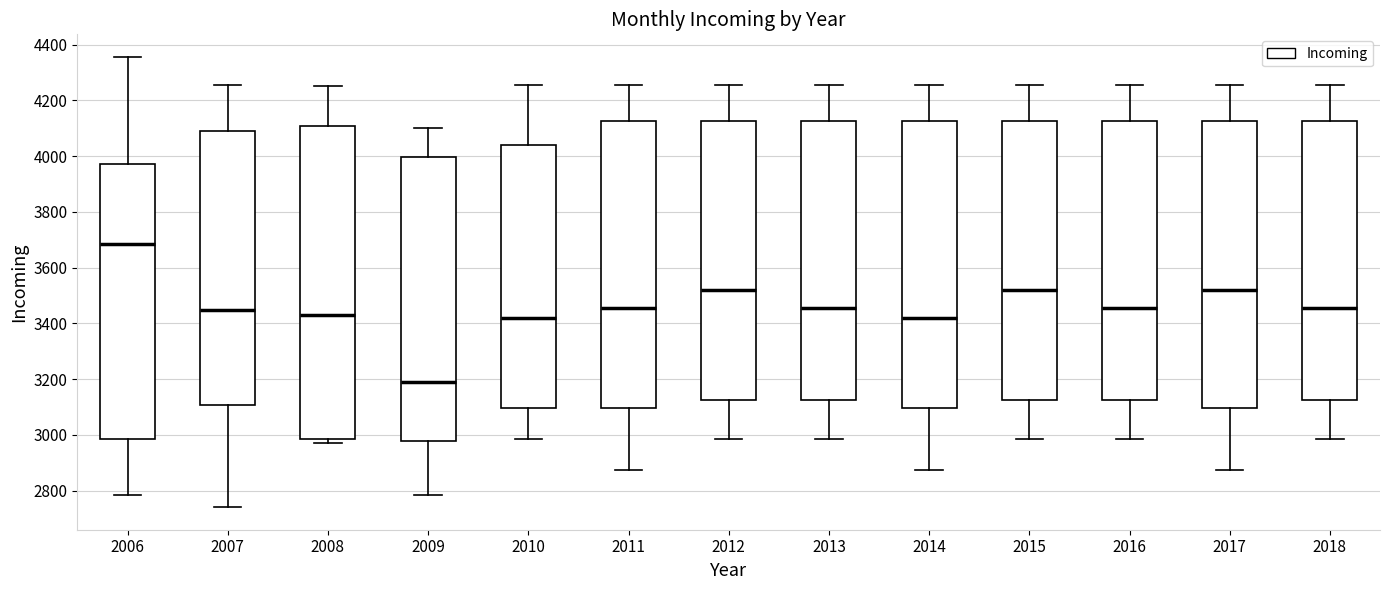

Reading left to right, transcribe this box plot: for each box, give where its median line is, the range the box spans, and where its two whiskers end, as read against the y-axis. The values are not printed on the chart, so give them approximately, as read against the axis.

2006: median 3680, box 2980 to 3980, whiskers 2780 to 4360
2007: median 3440, box 3100 to 4080, whiskers 2740 to 4260
2008: median 3440, box 2980 to 4100, whiskers 2980 (just below the box's lower edge) to 4260
2009: median 3180, box 2980 to 4000, whiskers 2780 to 4100
2010: median 3420, box 3100 to 4040, whiskers 2980 to 4260
2011: median 3460, box 3100 to 4120, whiskers 2880 to 4260
2012: median 3520, box 3120 to 4120, whiskers 2980 to 4260
2013: median 3460, box 3120 to 4120, whiskers 2980 to 4260
2014: median 3420, box 3100 to 4120, whiskers 2880 to 4260
2015: median 3520, box 3120 to 4120, whiskers 2980 to 4260
2016: median 3460, box 3120 to 4120, whiskers 2980 to 4260
2017: median 3520, box 3100 to 4120, whiskers 2880 to 4260
2018: median 3460, box 3120 to 4120, whiskers 2980 to 4260